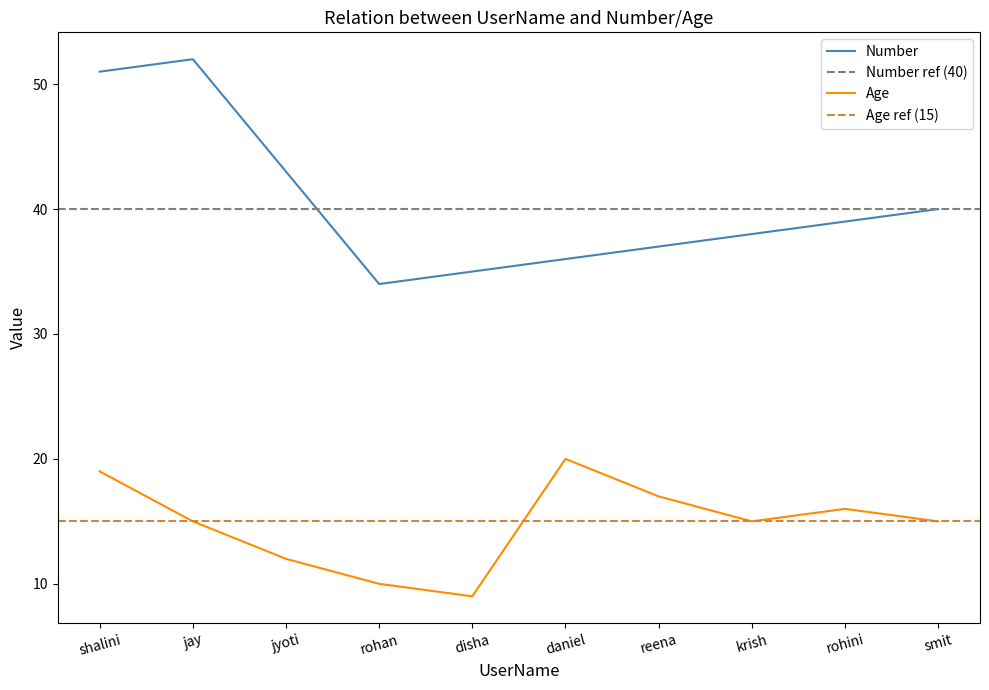

In Age, how many points are higher than both neighbors (excluding endpoints)?

2